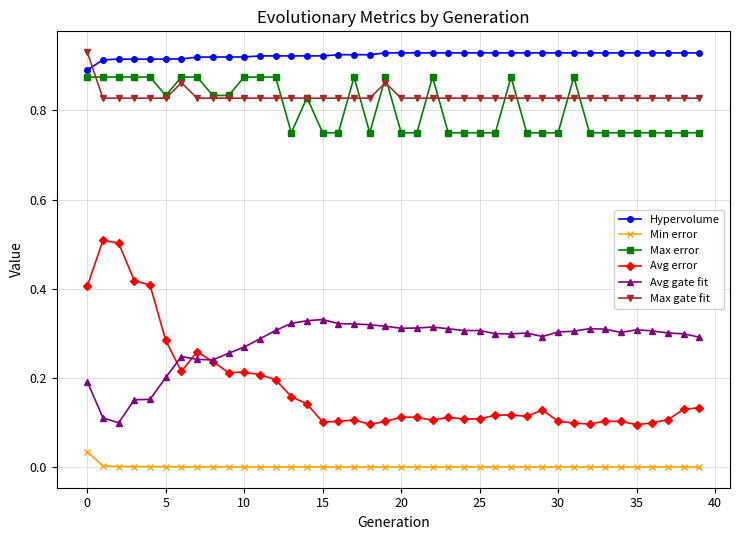

Which series has the widest spread of values?

Avg error